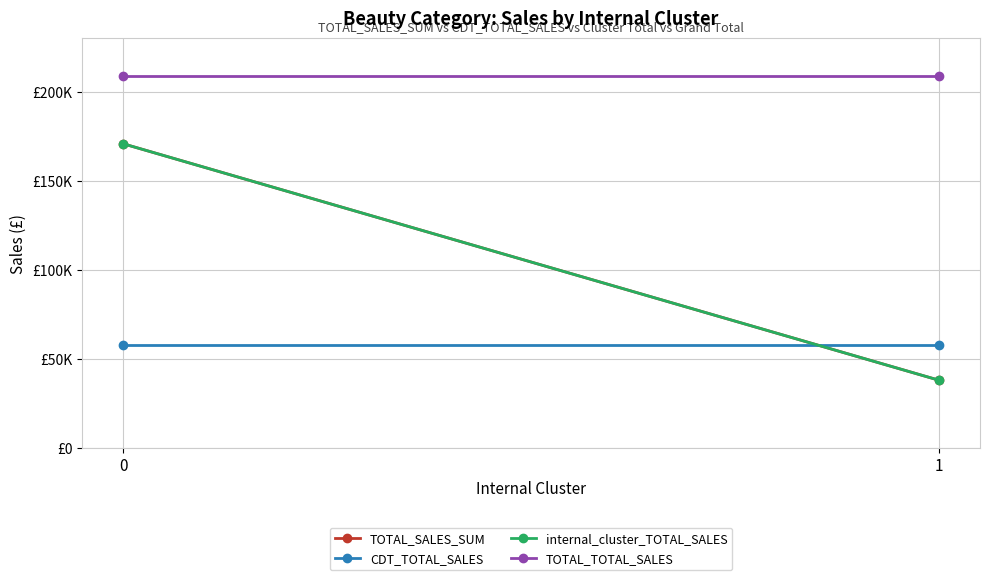

List the series in order of their peak value, lowest first.

CDT_TOTAL_SALES, TOTAL_SALES_SUM, internal_cluster_TOTAL_SALES, TOTAL_TOTAL_SALES